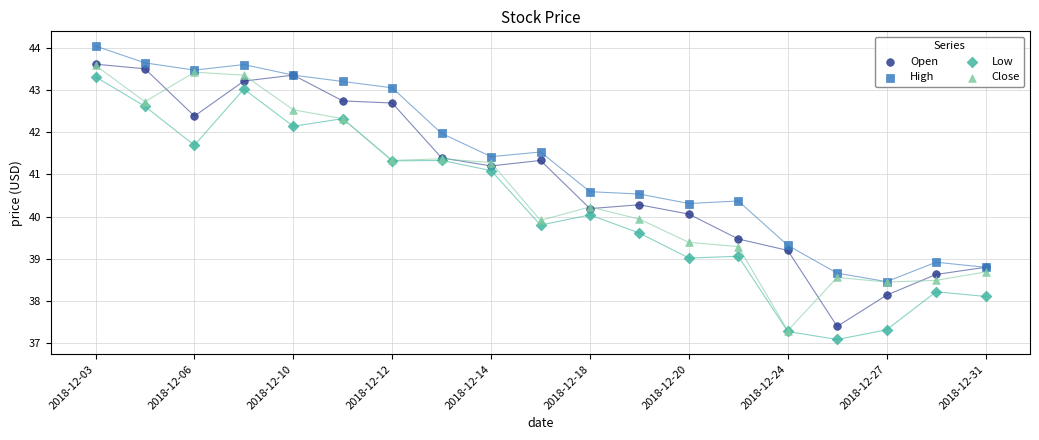

In the High series, what Y value is closest to 41?

40.6